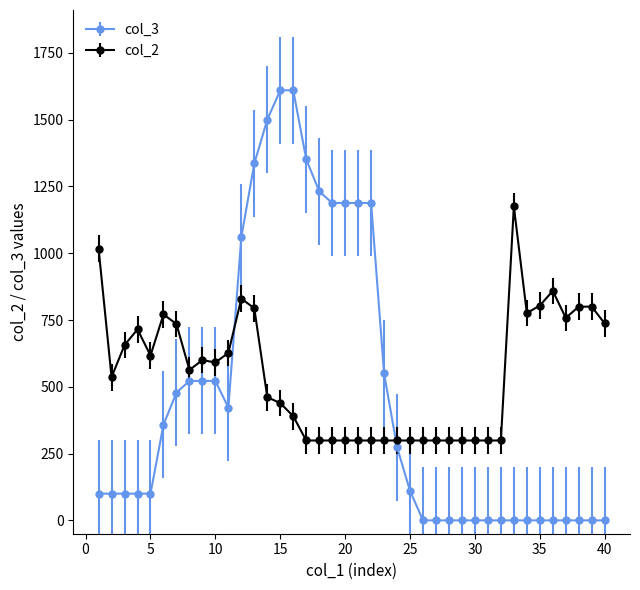

Which series has the largest range (max minus min)?

col_3